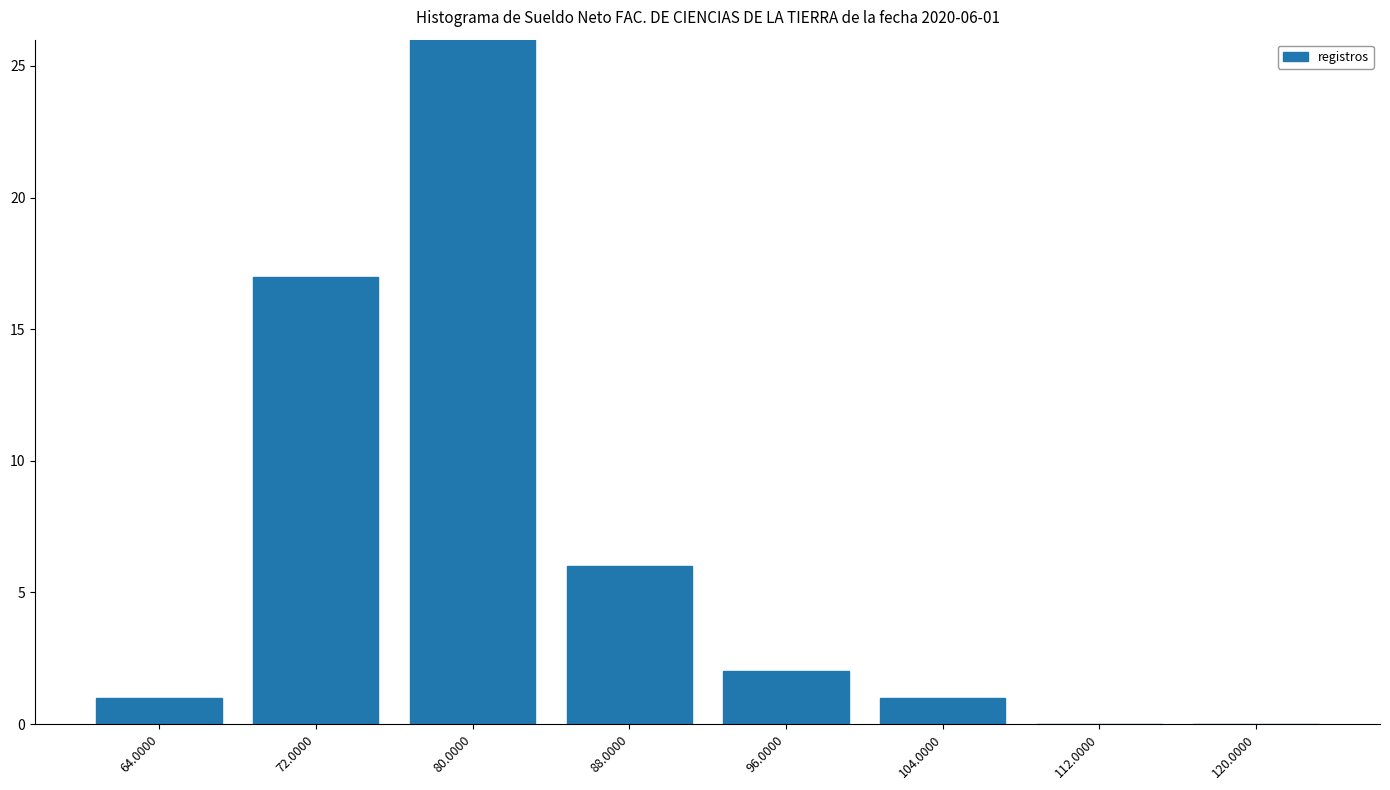

What is the label of the 3rd bar from the left?

80.0000